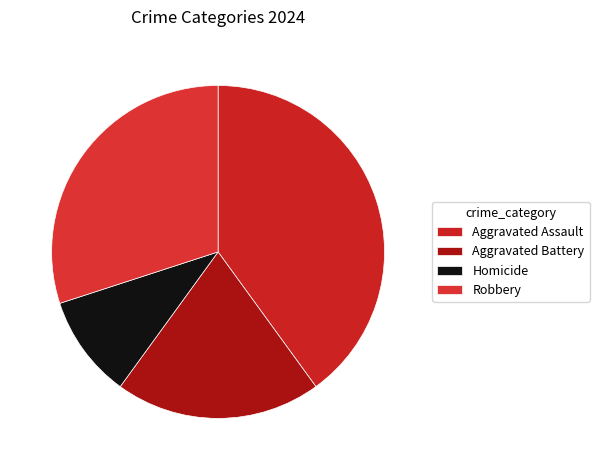

Rank the categories by value from highest to lowest.

Aggravated Assault, Robbery, Aggravated Battery, Homicide